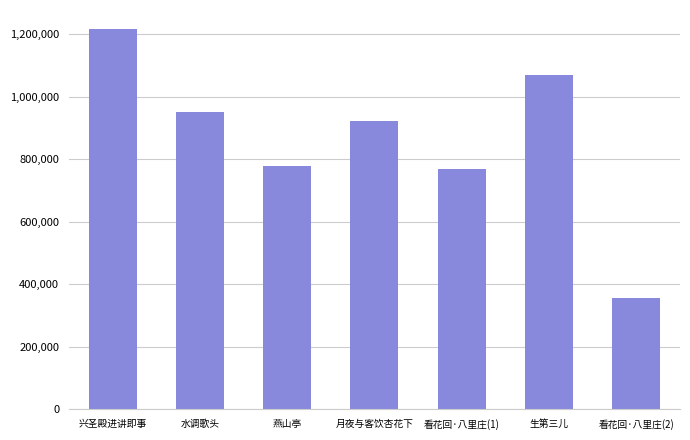

How many distinct data groups are displayed?

1